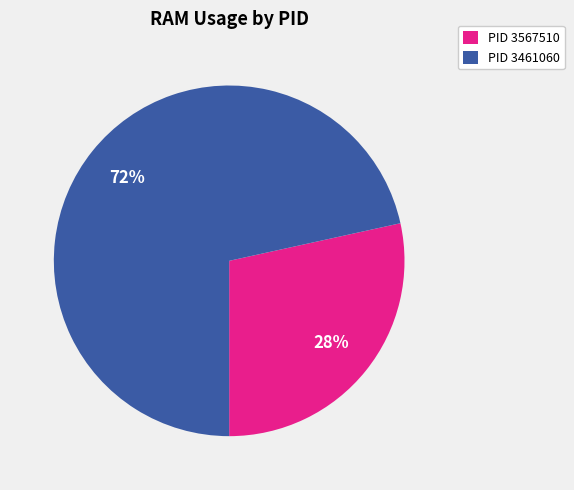

Is the sum of PID 3461060 and PID 3567510 greater than half?

Yes